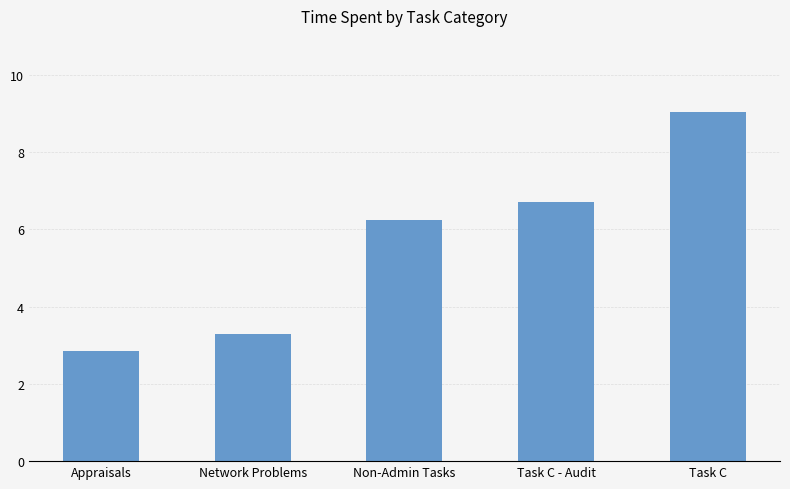

What is the value of the 3rd bar from the left?

6.2